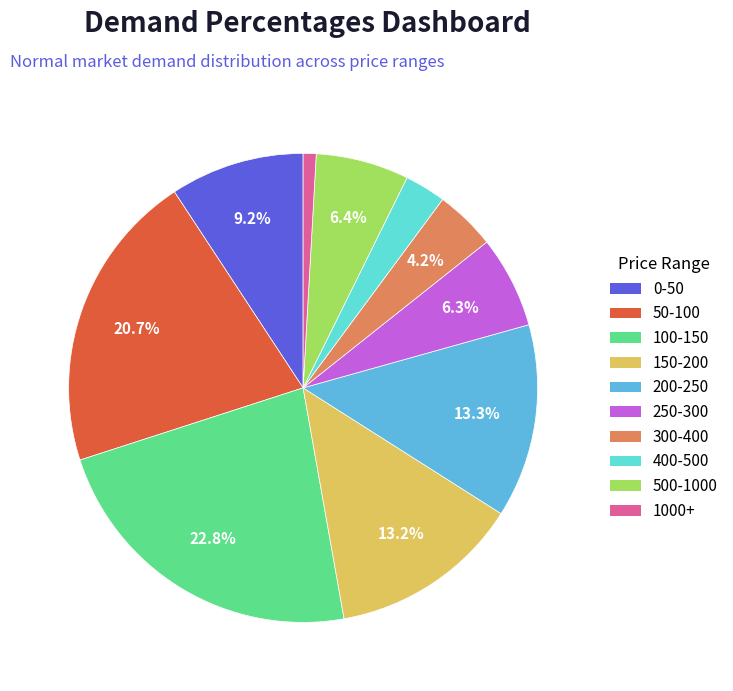

Which slice is the smallest?

1000+